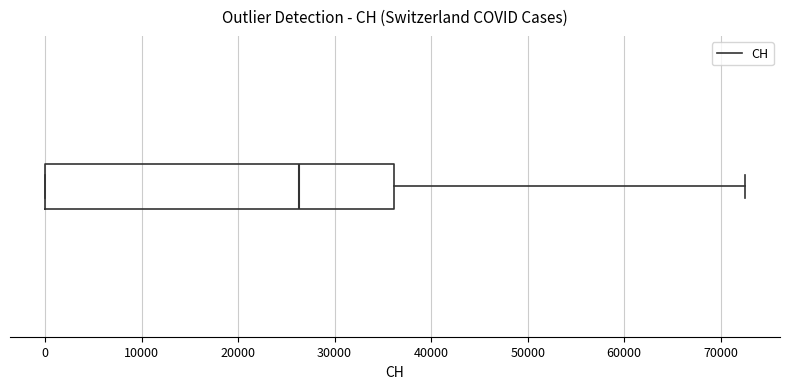

Where is the right edge of the box on the x-axis? The values are not printed on the chart, so give them approximately, as read against the axis.

36000